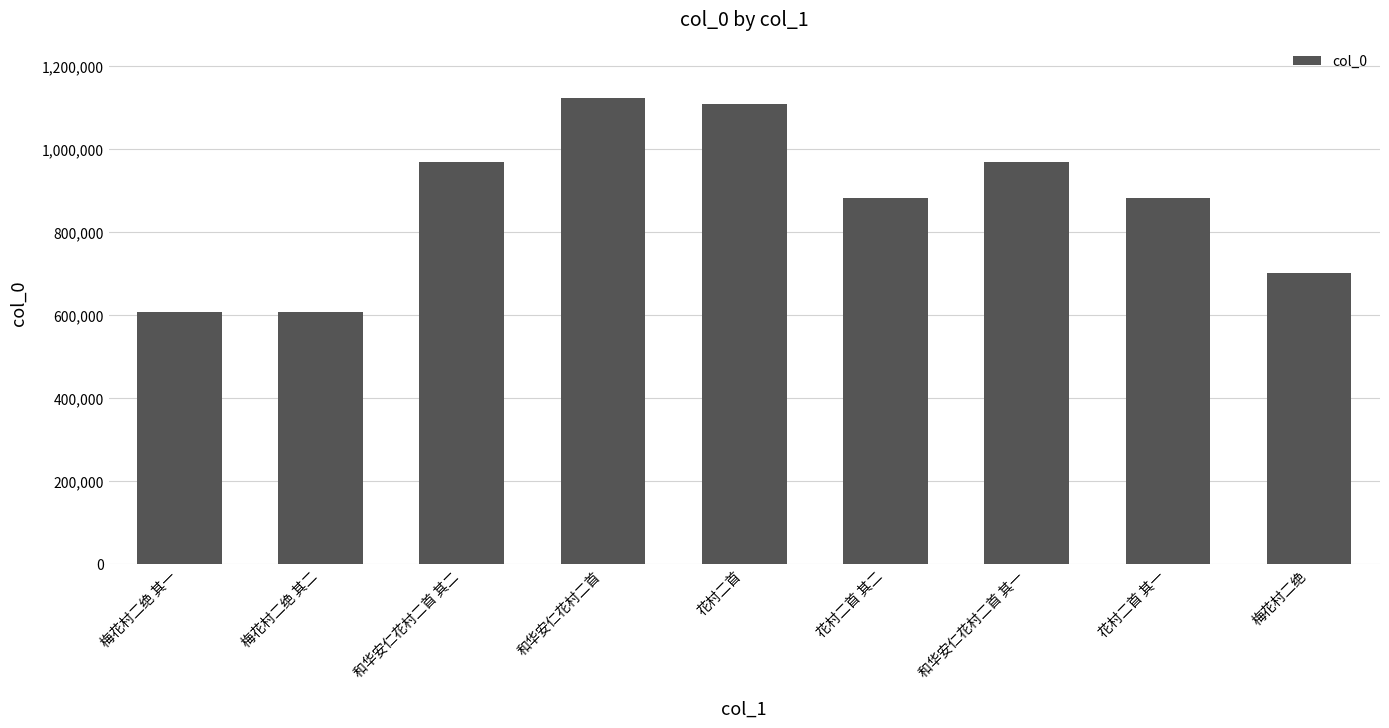

Is it true that the value at 和华安仁花村二首 其一 is 1654722?

False